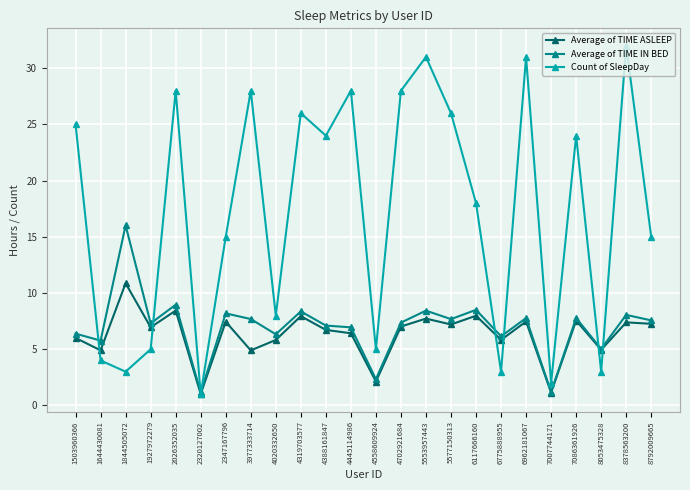

True or false: Count of SleepDay and Average of TIME ASLEEP cross at least once.

True